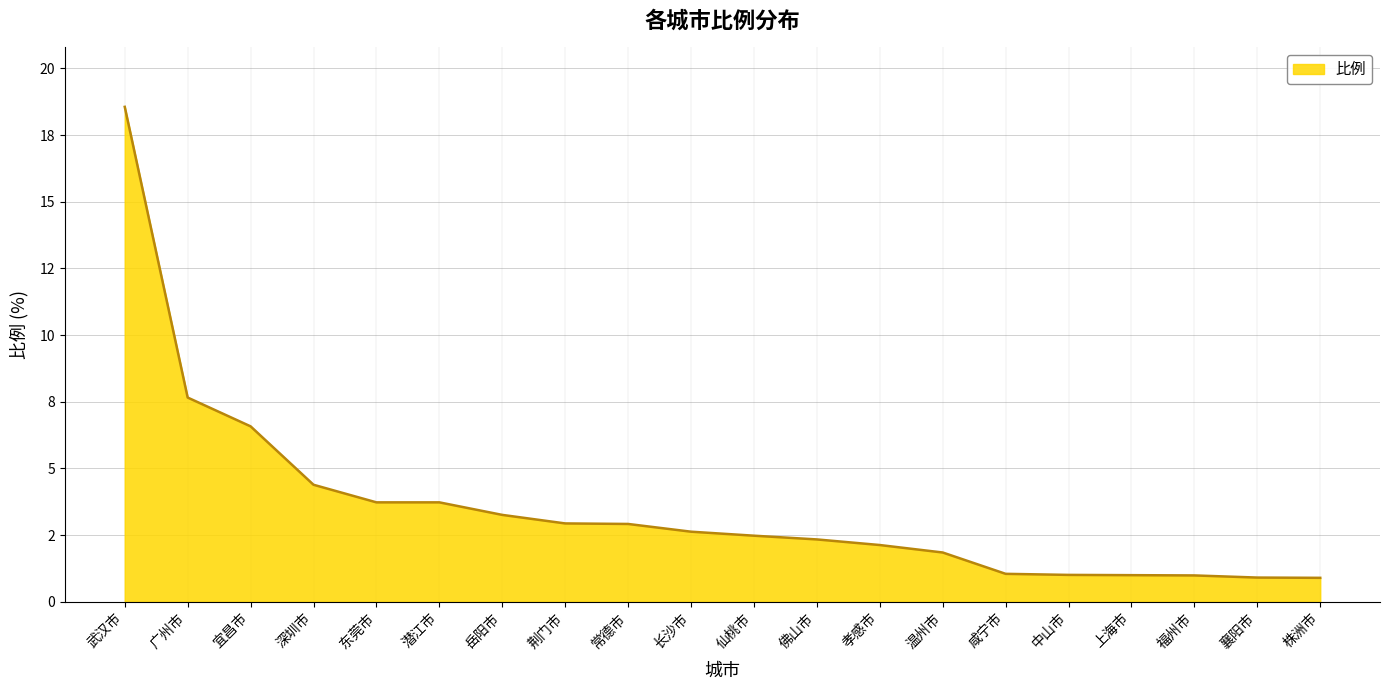

What is the sum of all values?

71.1